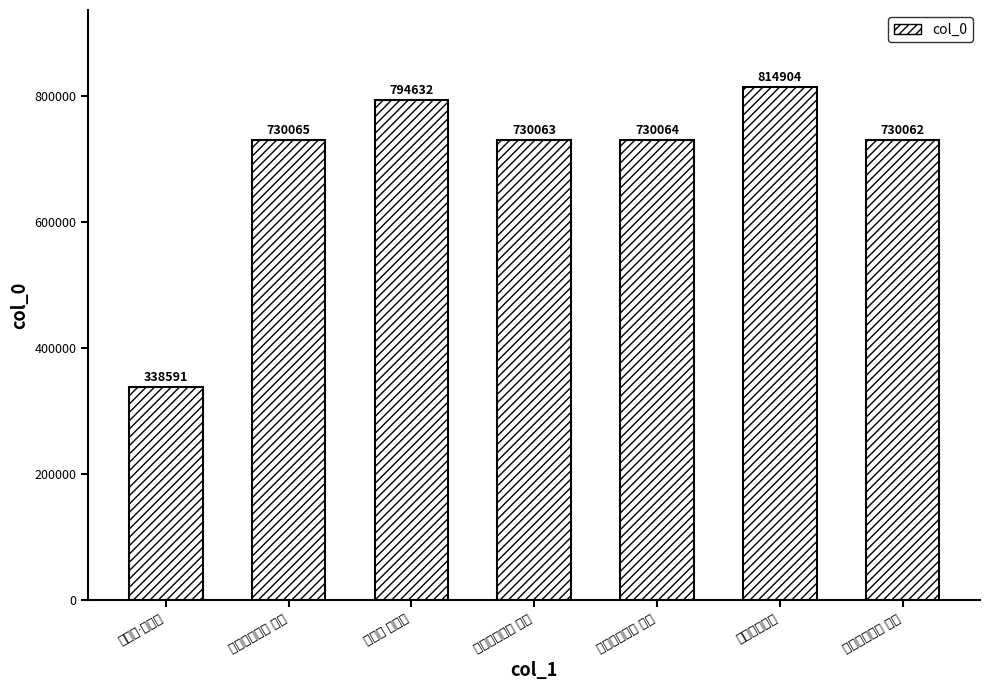

Are the bars horizontal?

No